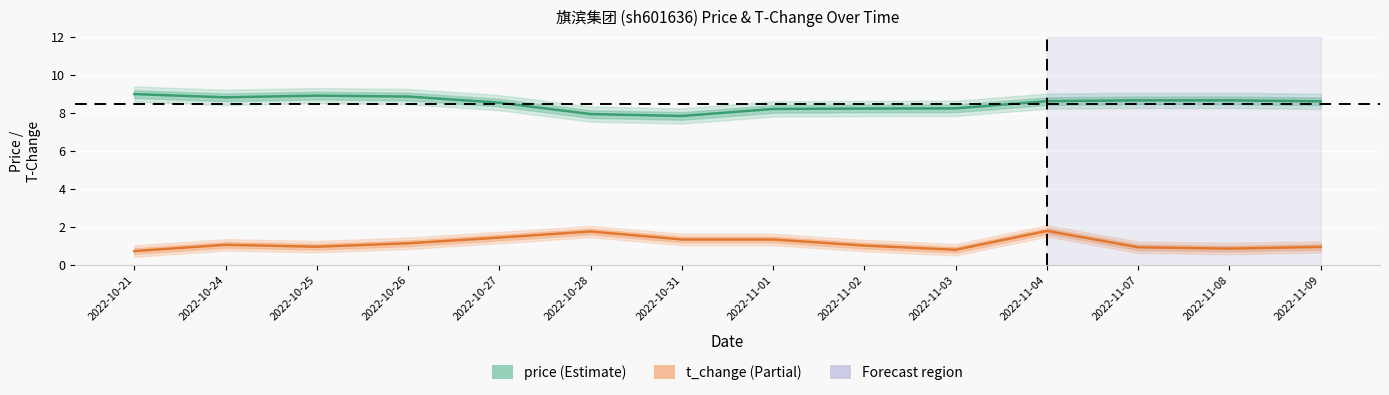

Is it true that price equals 8.9 at 2022-10-25?

True